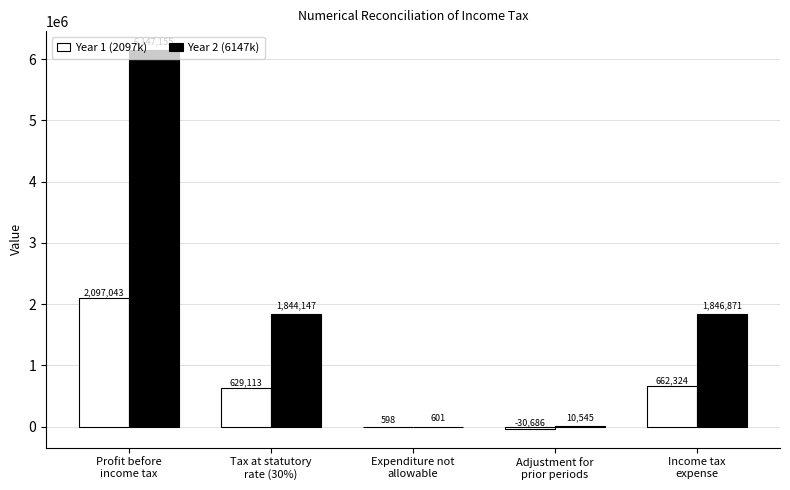

What is the greatest value displayed?

6147155